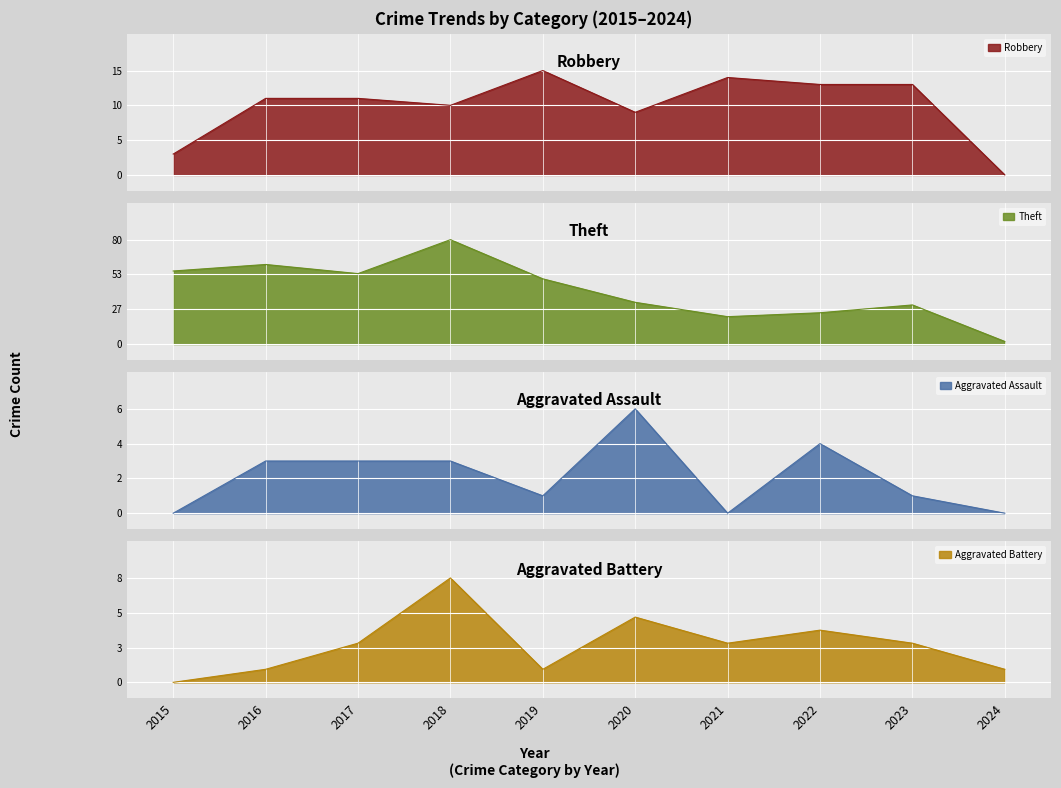

Is the value of Robbery at 2020 greater than the value of Aggravated Battery at 2022?

Yes